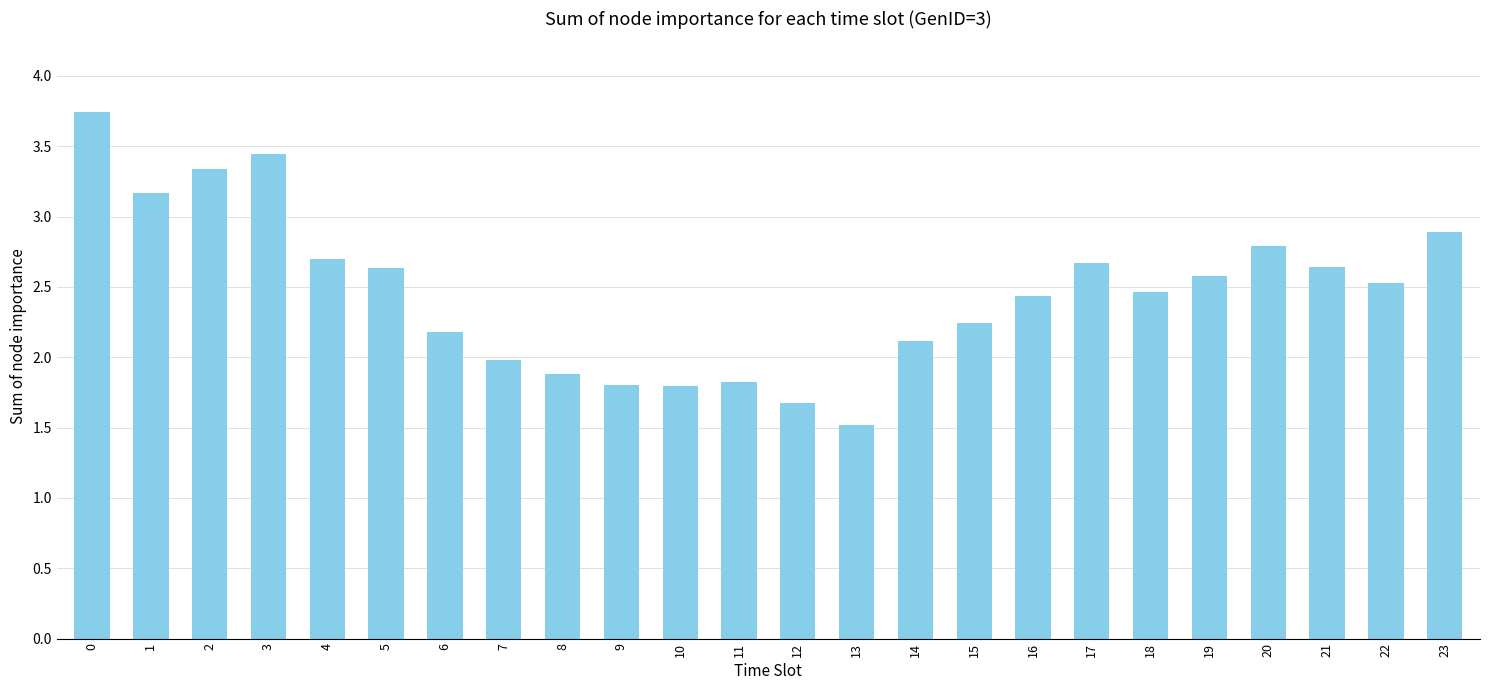

At which label is the value closest to 2?

7